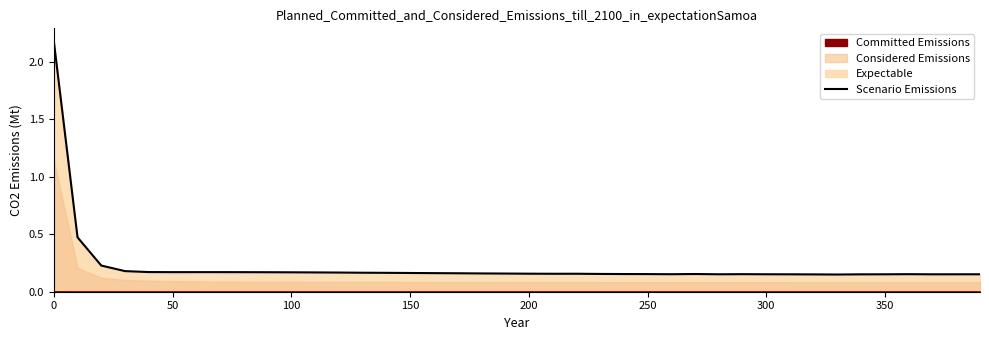

The chart shows a value of 0.1 at 200. True or false?

False